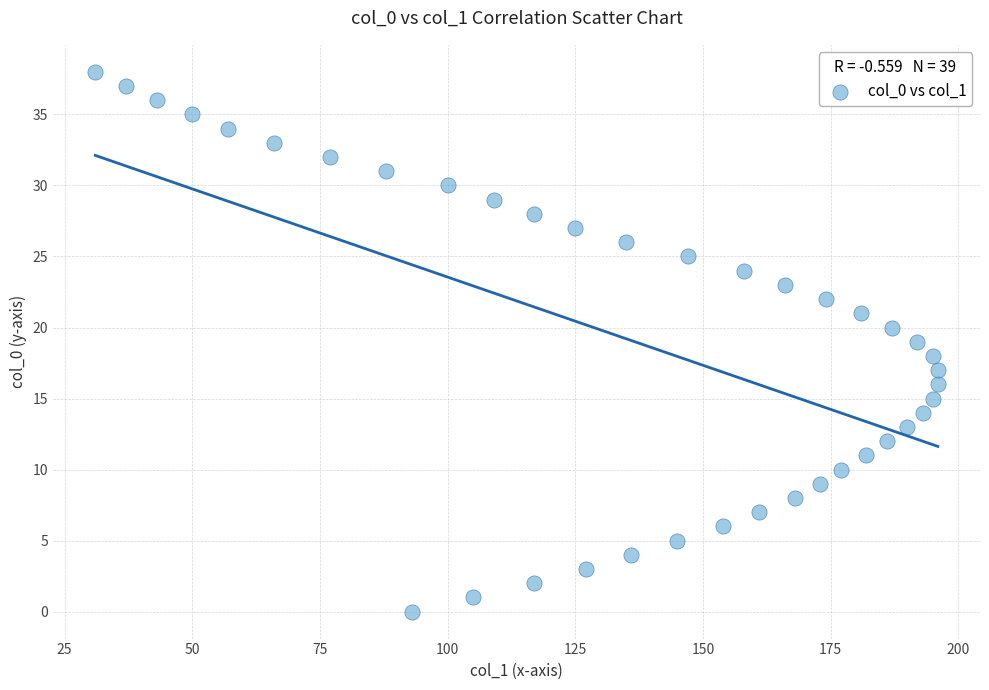

What is the range of X values (max minus min)?

165